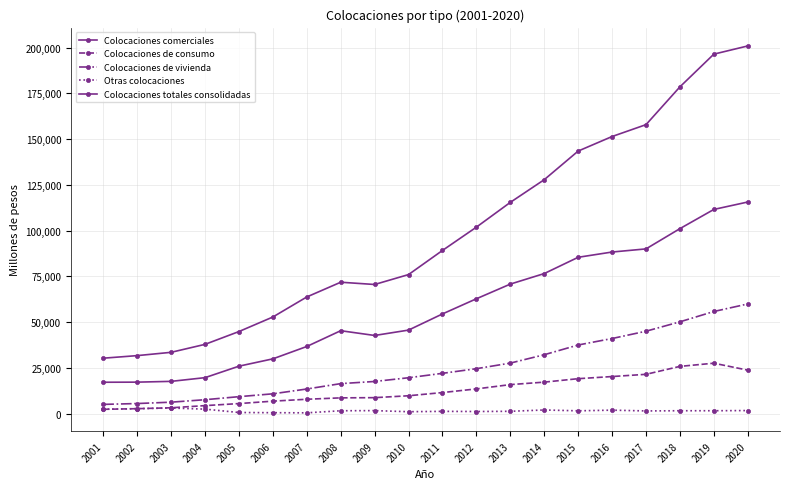

What is the difference between the second highest and second lowest values in the Colocaciones totales consolidadas series?

164779